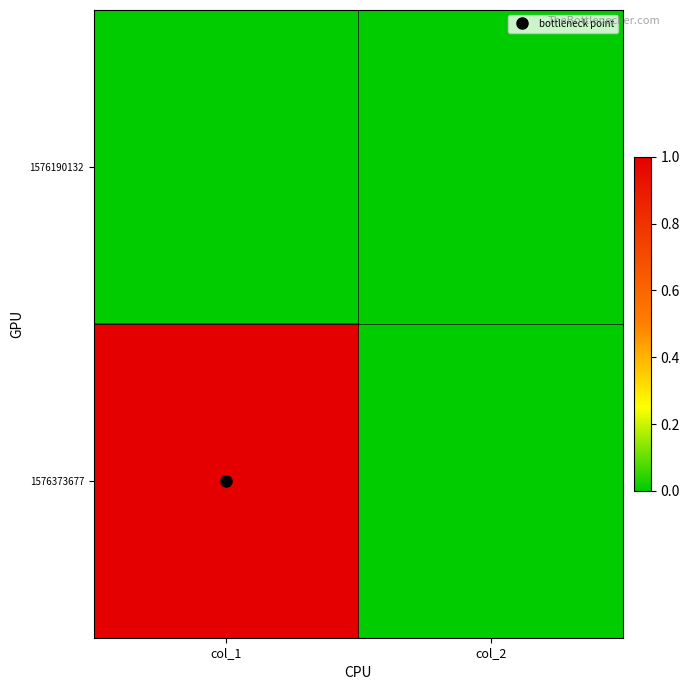

At how many categories does at least one series exceed 0?

1